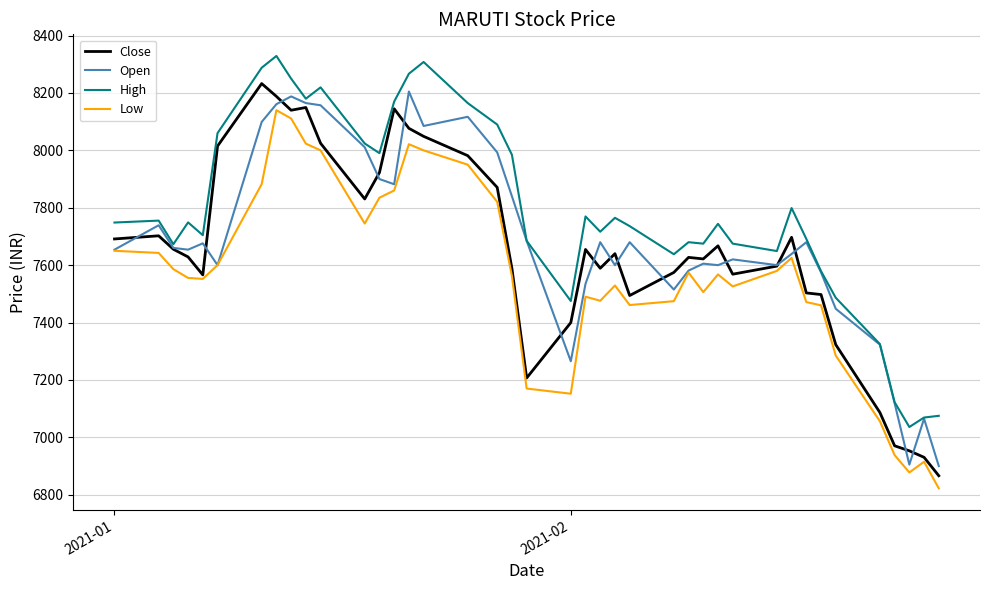

What is the maximum value for High?

8329.0